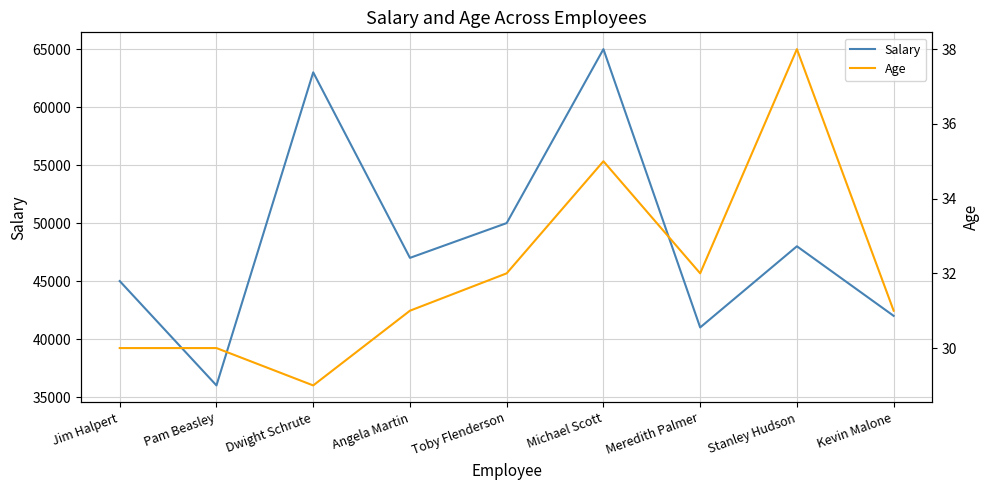

At which label does Salary first exceed 47000?

Dwight Schrute